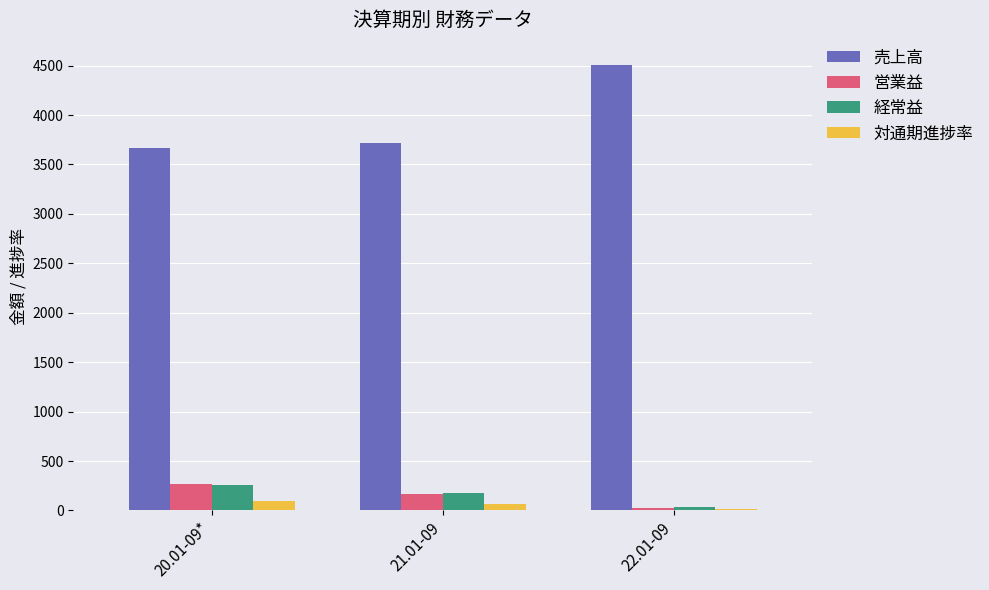

Which series changed the most between 20.01-09* and 22.01-09?

売上高